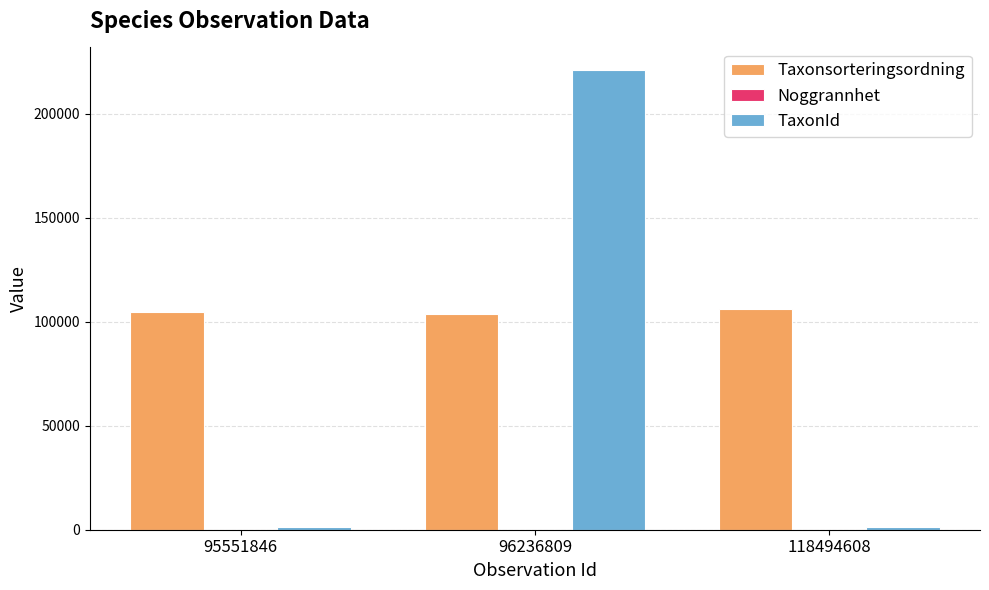

How many categories are shown in the chart?

3